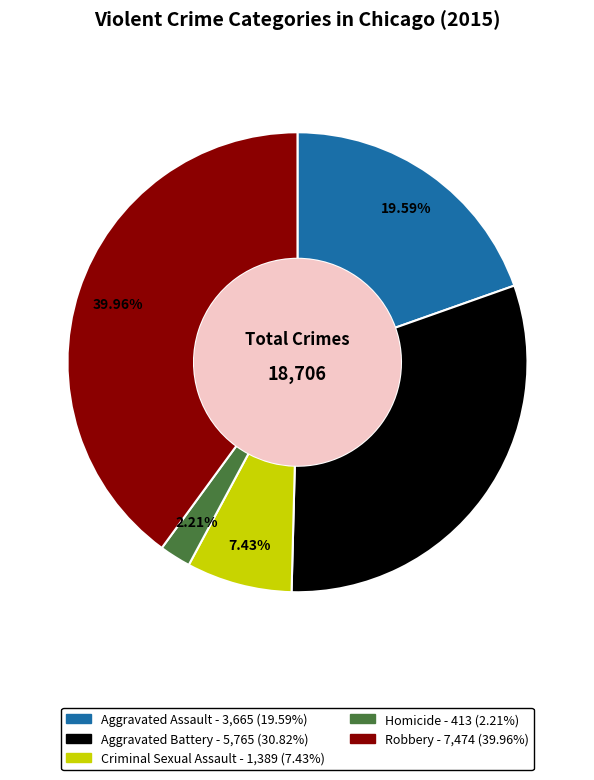

How much of the chart is everything except Aggravated Assault?

80.4%